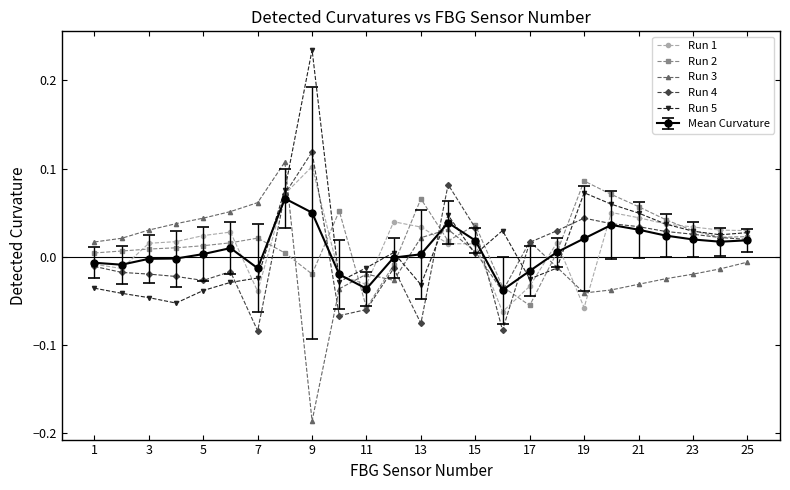

True or false: Run 1 and Run 3 cross at least once.

True